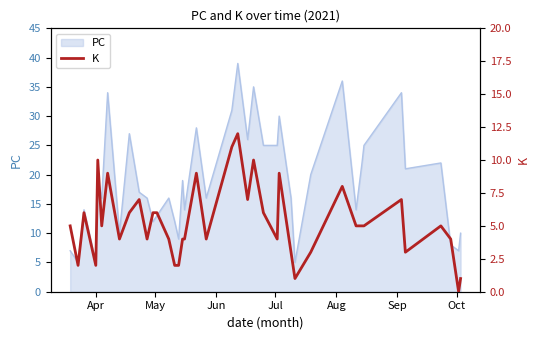

What is the lowest value of the PC series?

5